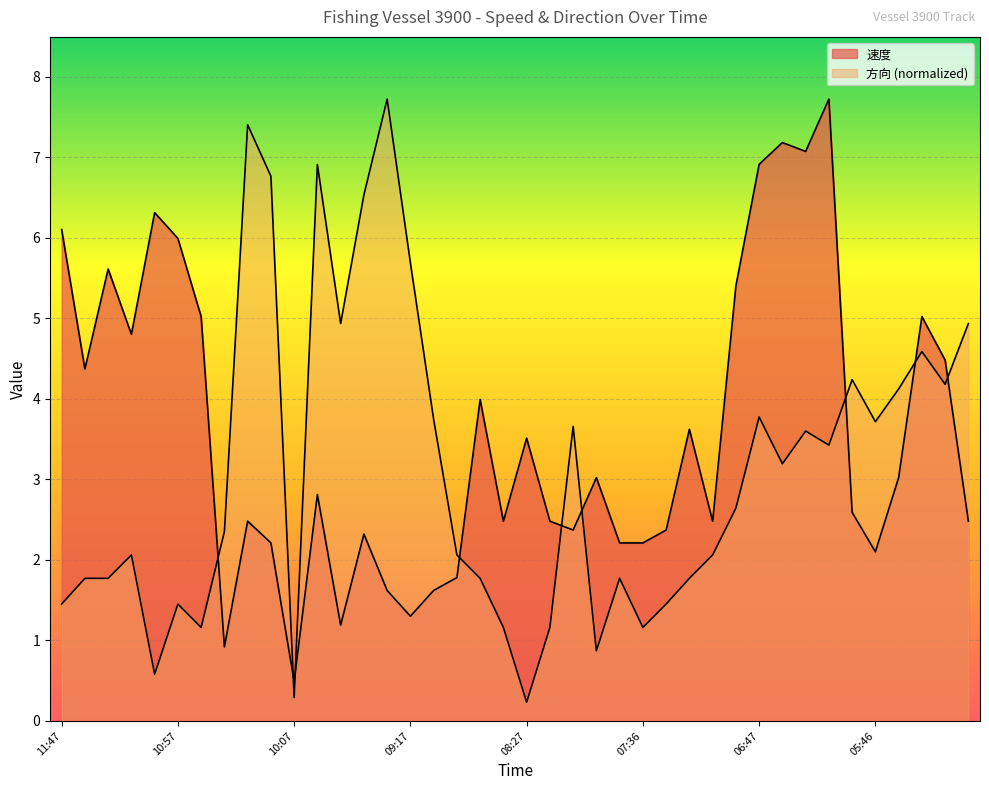

What are all the series names shown in the legend?

速度, 方向